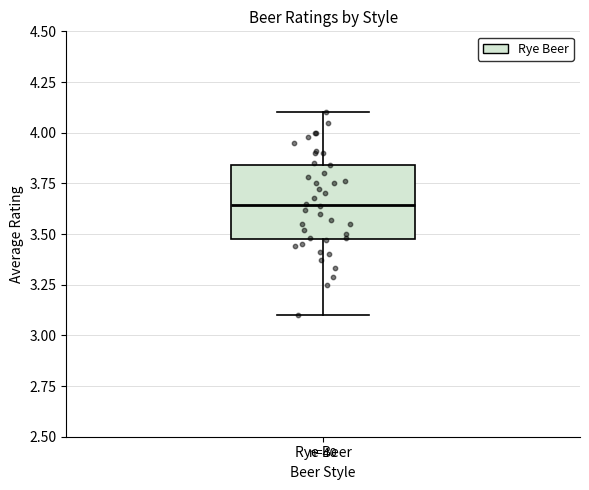

Where does the upper whisker of the box for Rye Beer end on the y-axis? The values are not printed on the chart, so give them approximately, as read against the axis.

4.10